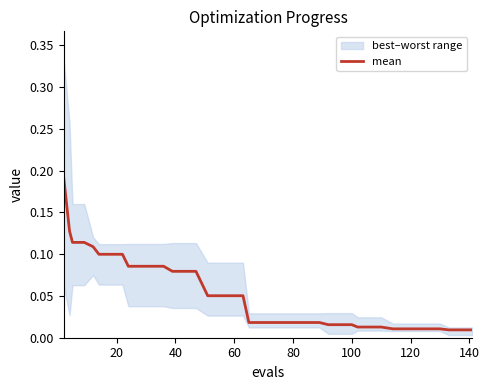

What is the maximum value shown in the chart?

0.2